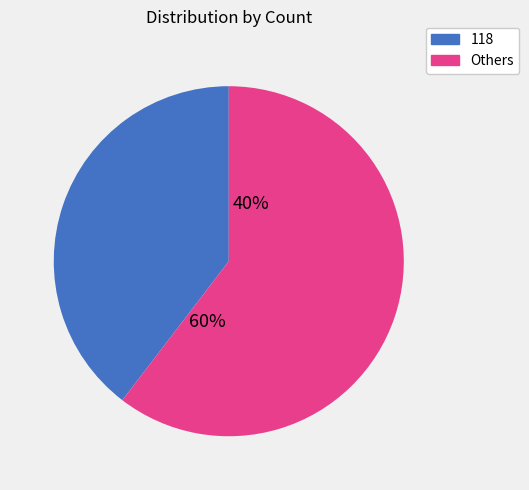

Does any single category account for the majority?

Yes